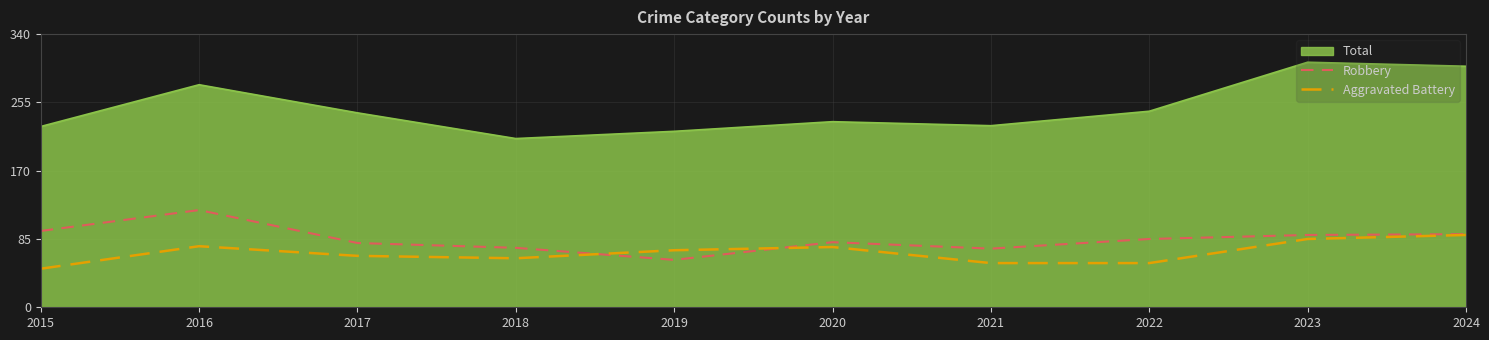

What is the sum of the Aggravated Battery values at 2015 and 2017?

112